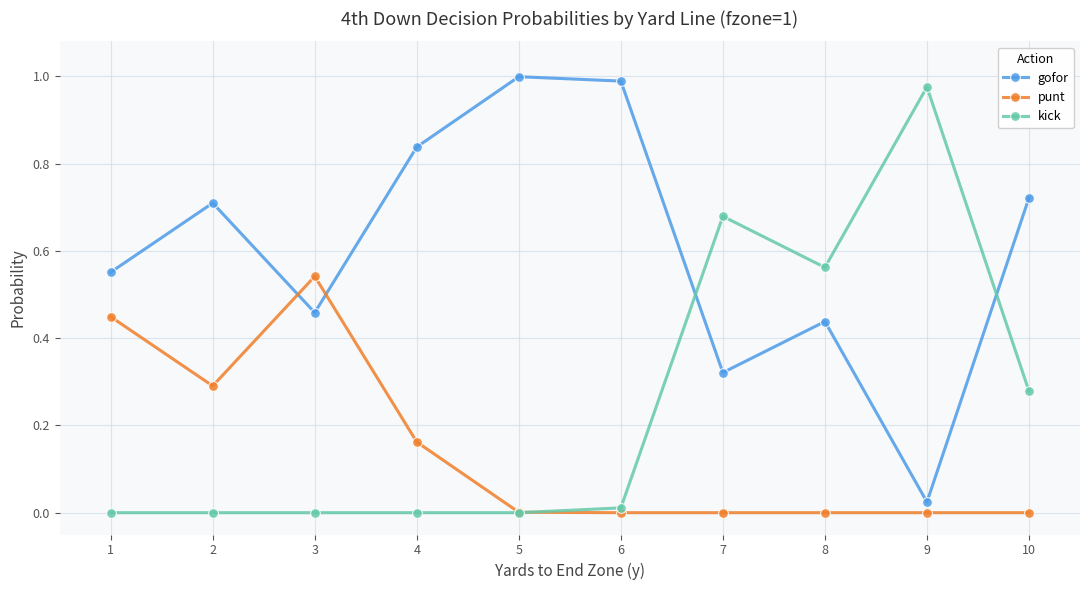

In gofor, how many points are higher than both neighbors (excluding endpoints)?

3